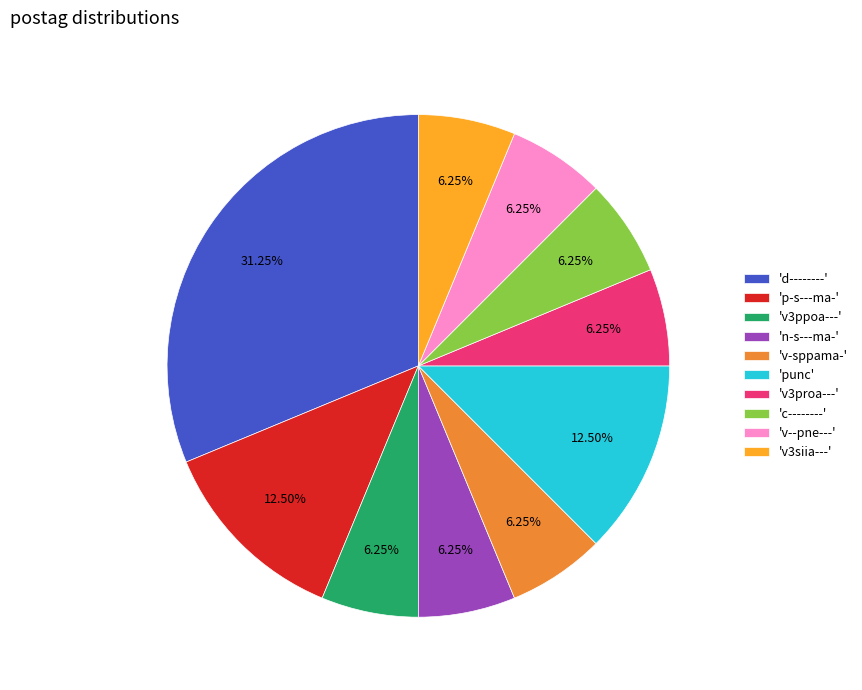

Which slice is the largest?

'd--------'